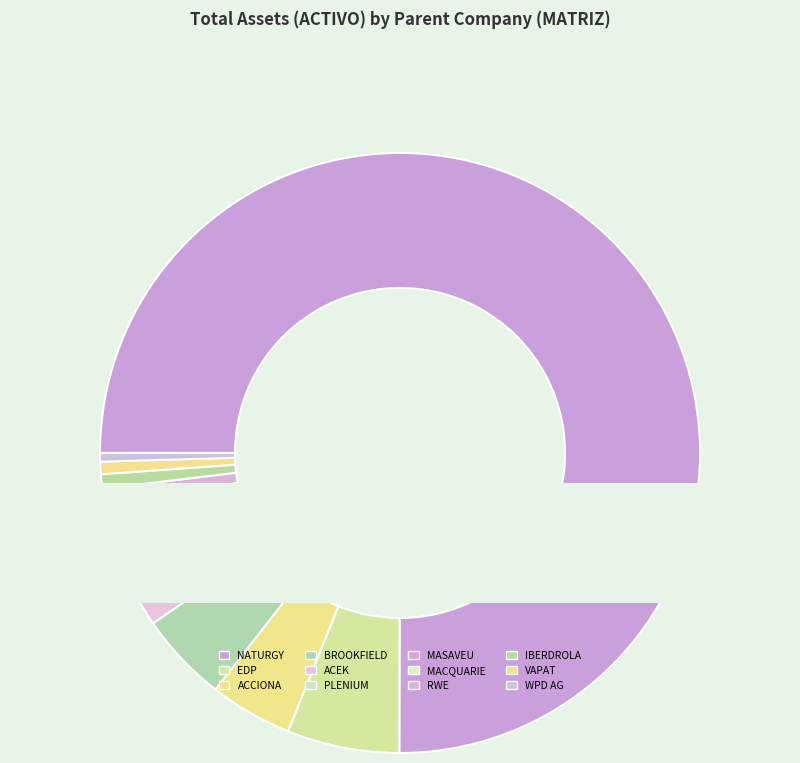

To the nearest percent, what percentage of the pie is ACCIONA, SA?

4%